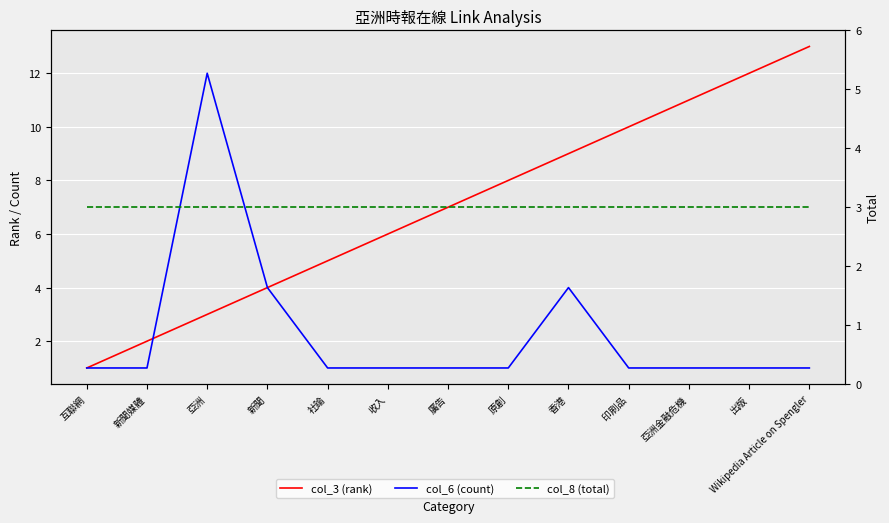

What is the difference between the second highest and minimum values in the col_6 (count) series?

3